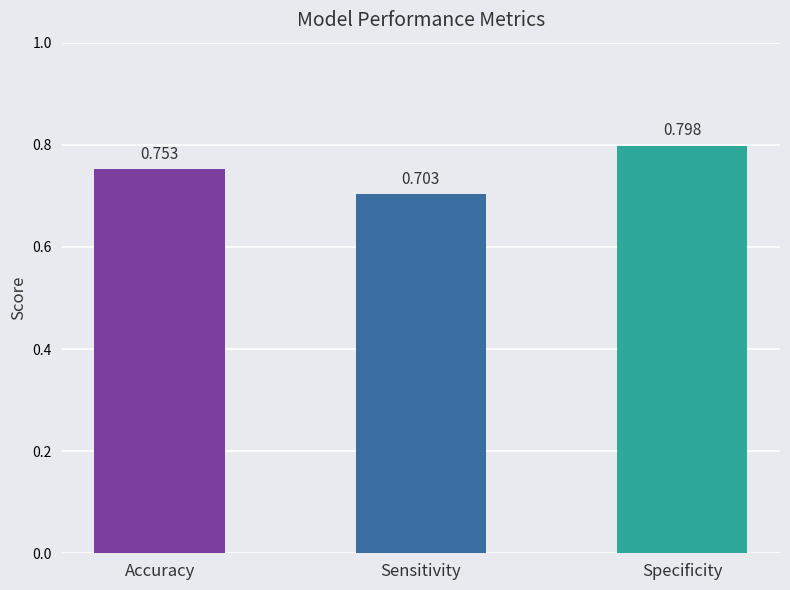

The chart shows a value of 0.7 at Sensitivity. True or false?

True